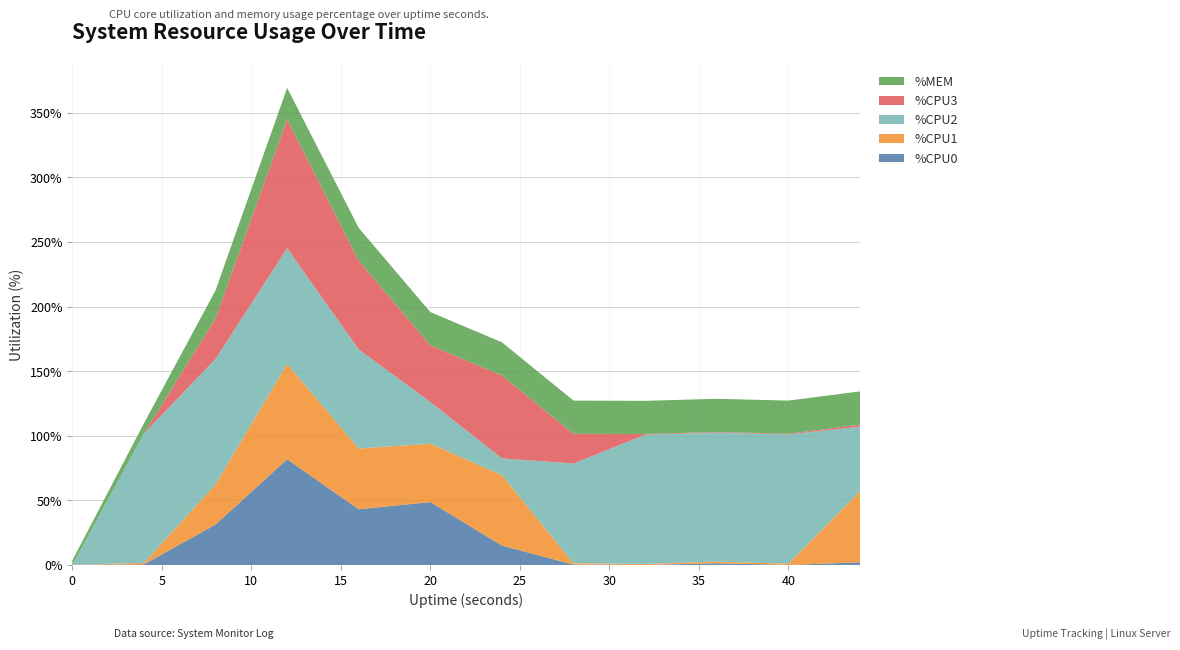

Reading left to right, list all the values displayed in this chart.

%CPU0: 0=0.0	4=0.5	8=31.3	12=81.8	16=43.1	20=48.7	24=15.0	28=0.3	32=0.0	36=1.3	40=0.0	44=2.1
%CPU1: 0=0.0	4=1.2	8=31.1	12=73.8	16=47.0	20=45.2	24=54.5	28=1.0	32=0.8	36=1.3	40=1.0	44=54.8
%CPU2: 0=0.0	4=100.0	8=97.0	12=89.5	16=76.7	20=32.2	24=13.0	28=77.2	32=100.0	36=99.8	40=100.0	44=50.1
%CPU3: 0=0.0	4=0.0	8=31.5	12=99.8	16=68.6	20=43.9	24=64.1	28=23.0	32=0.5	36=0.5	40=0.5	44=1.6
%MEM: 0=3.5	4=7.9	8=21.6	12=24.3	16=25.4	20=25.7	24=25.7	28=25.7	32=25.7	36=25.7	40=25.7	44=25.7